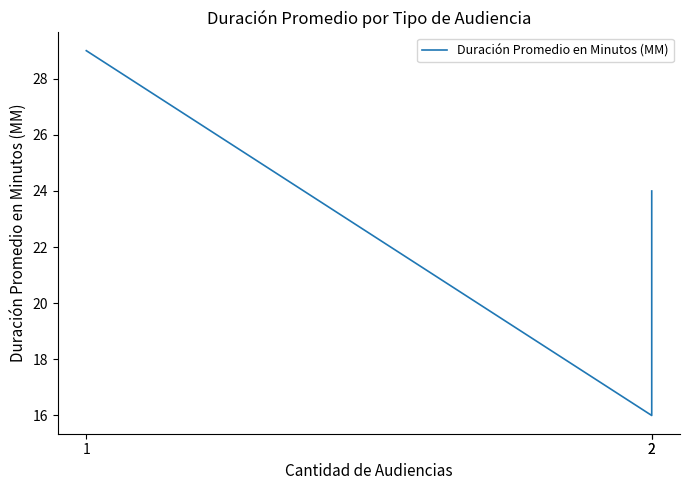

Which label corresponds to the largest value in the chart?

1